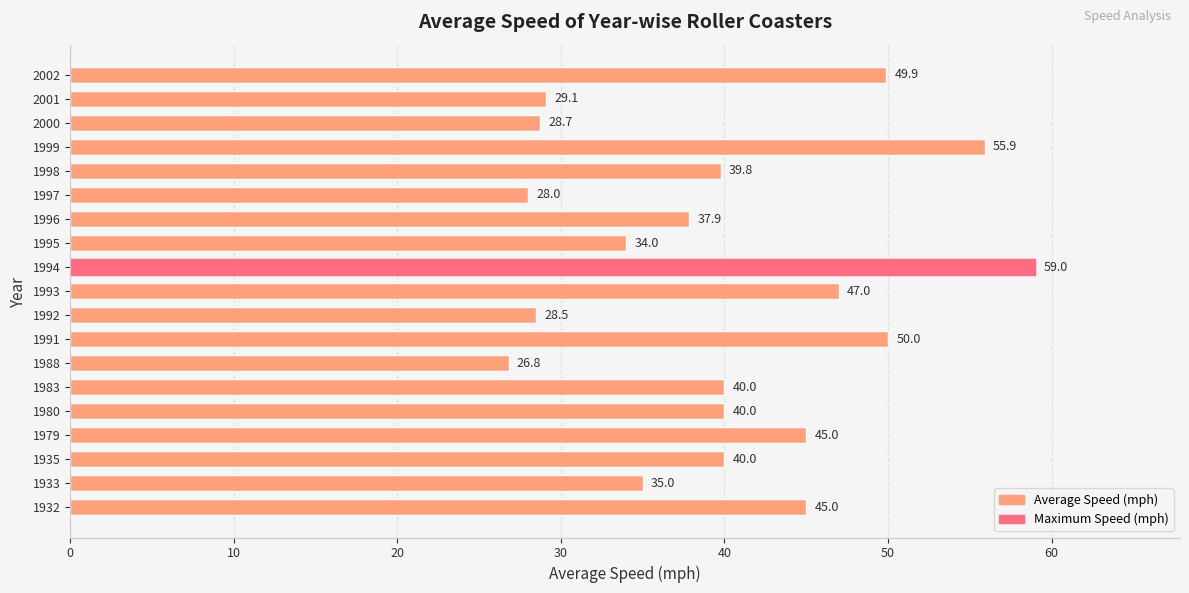

Are the bars horizontal?

Yes